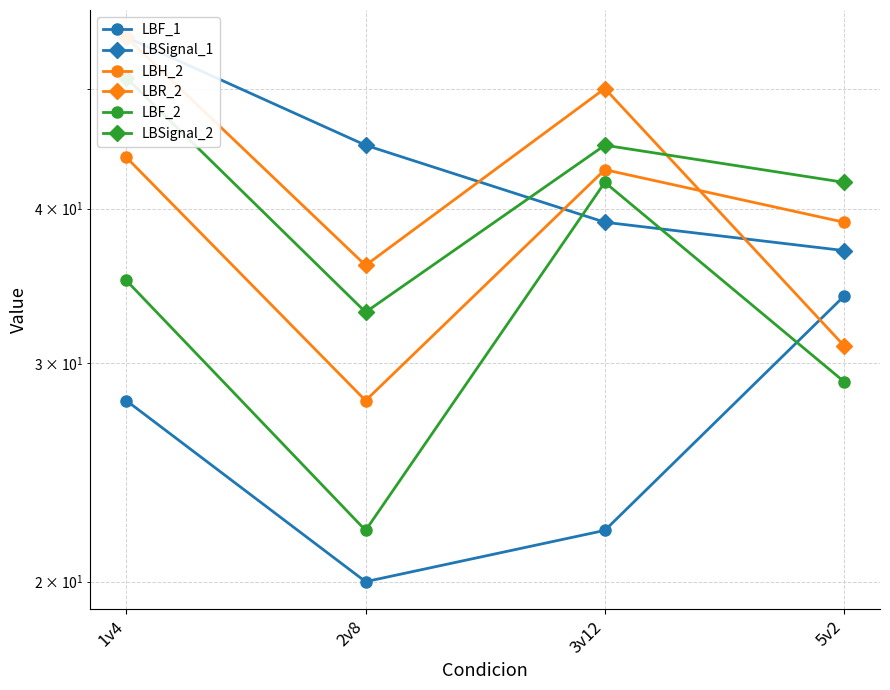

How many data points in LBSignal_1 are above 45?

1